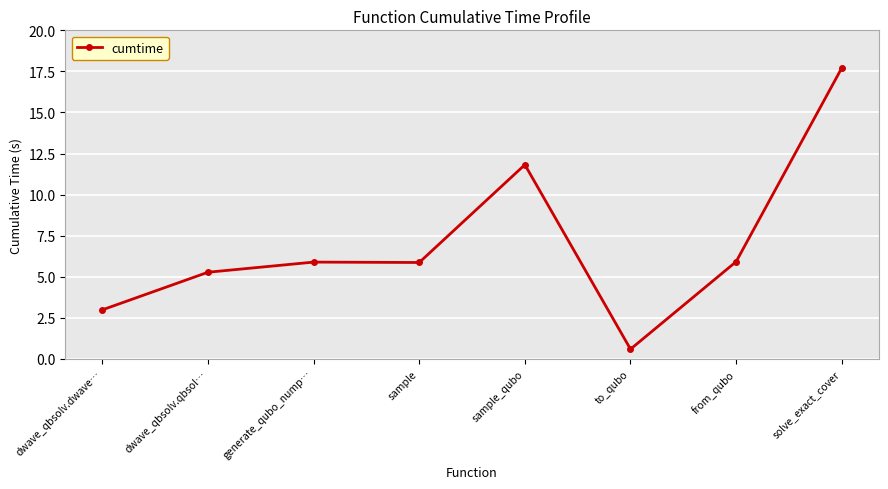

What is the smallest value displayed?

0.6